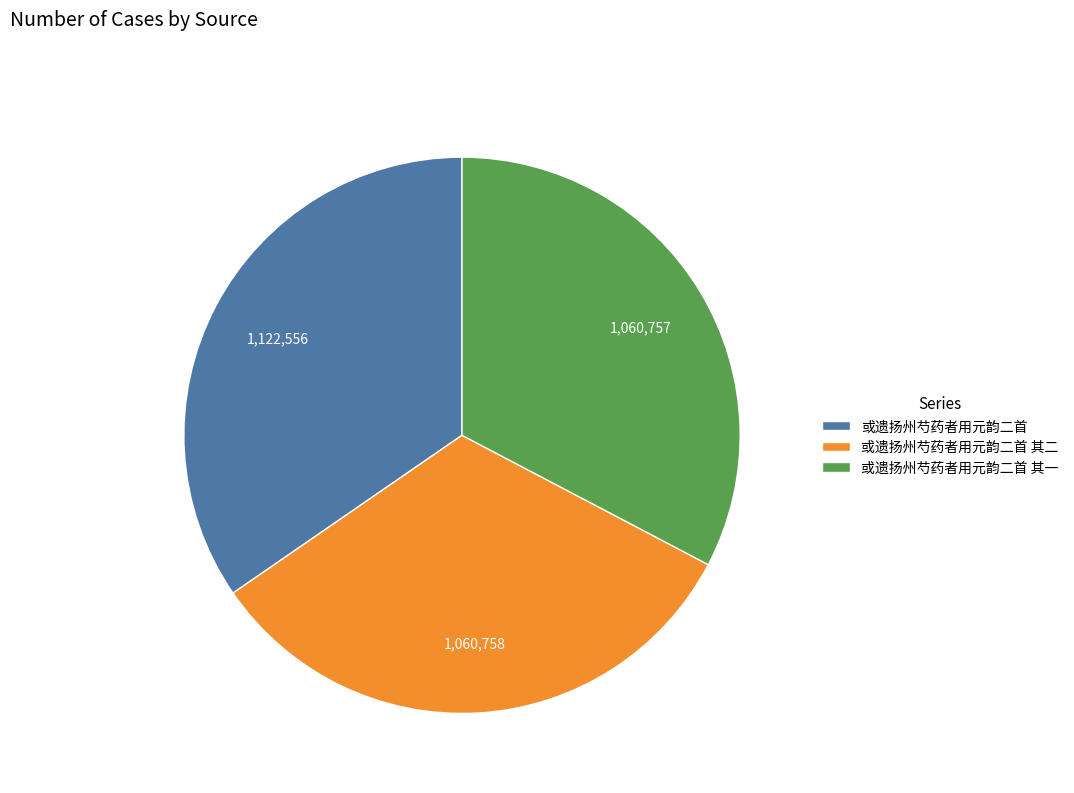

Between 或遗扬州芍药者用元韵二首 and 或遗扬州芍药者用元韵二首 其一, which is larger?

或遗扬州芍药者用元韵二首